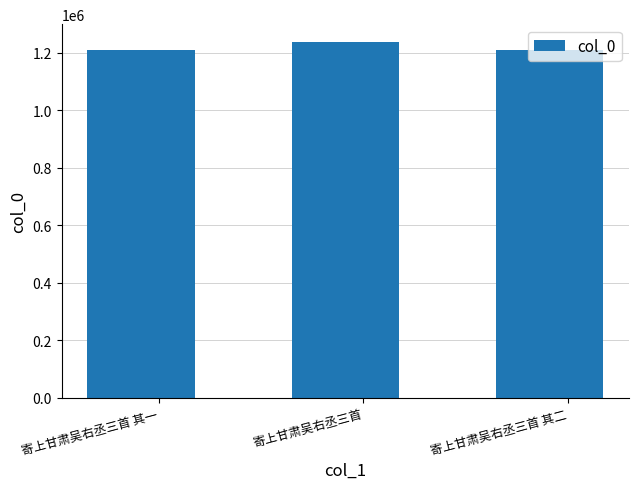

The chart shows a value of 1208123 at 寄上甘肃吴右丞三首 其二. True or false?

True